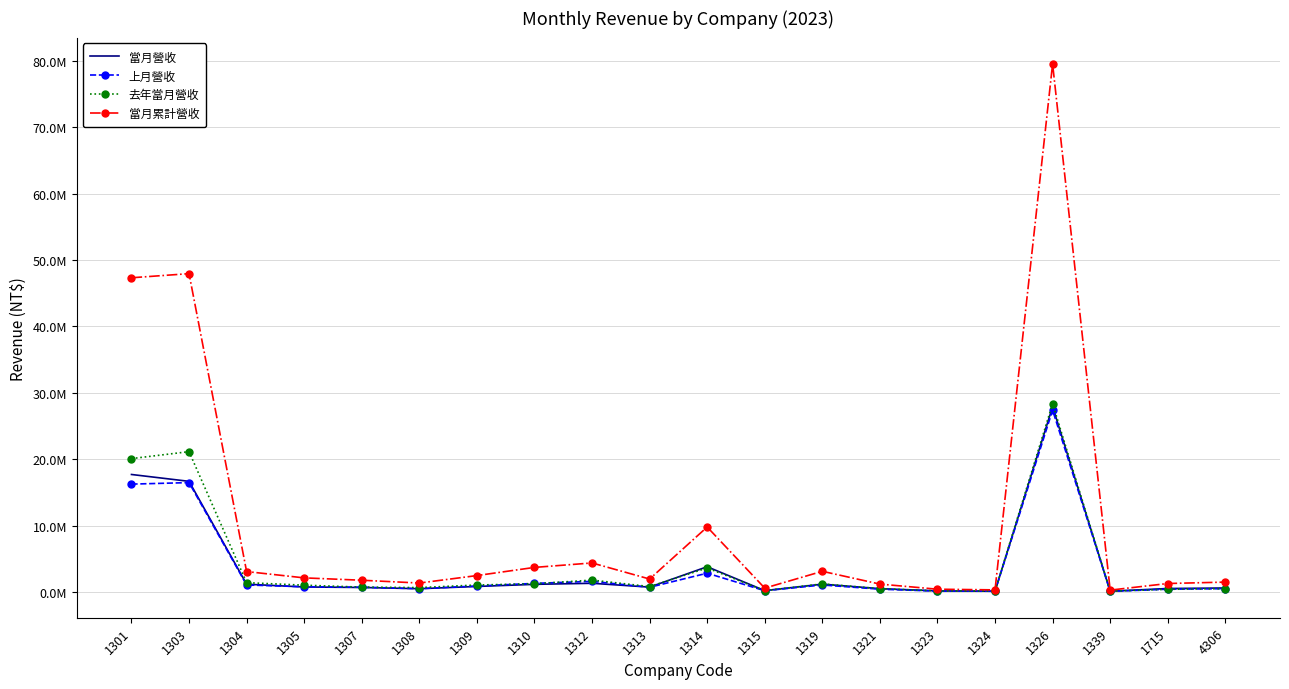

What are all the series names shown in the legend?

當月營收, 上月營收, 去年當月營收, 當月累計營收